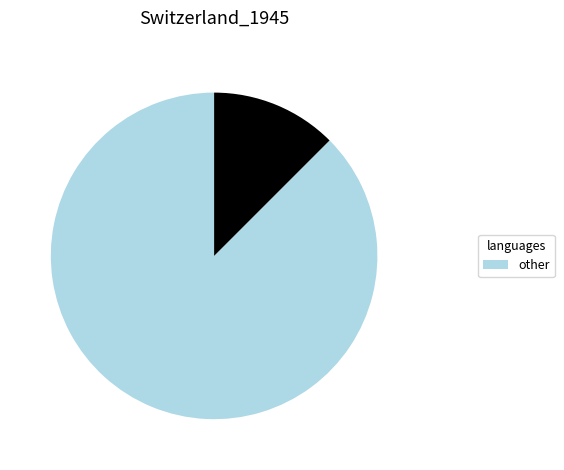

Is there any slice that represents more than half of the pie?

Yes